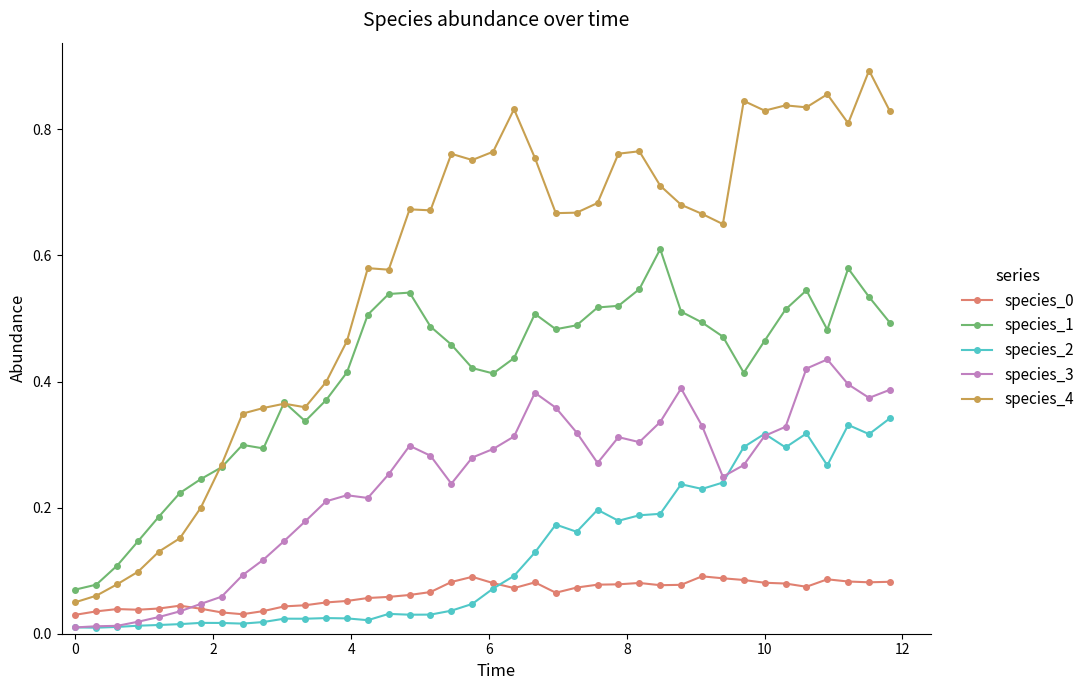

Which series has the largest total across all categories?

species_4